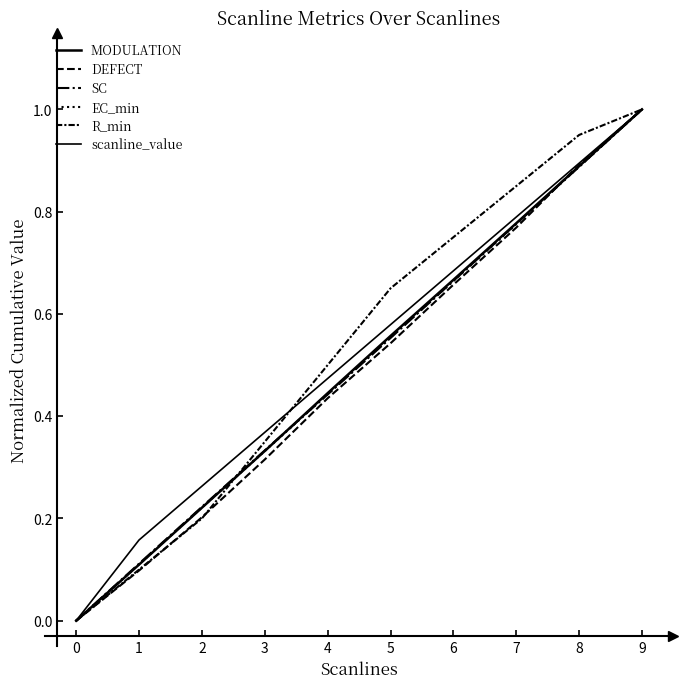

Does the chart display data point markers on the line(s)?

No